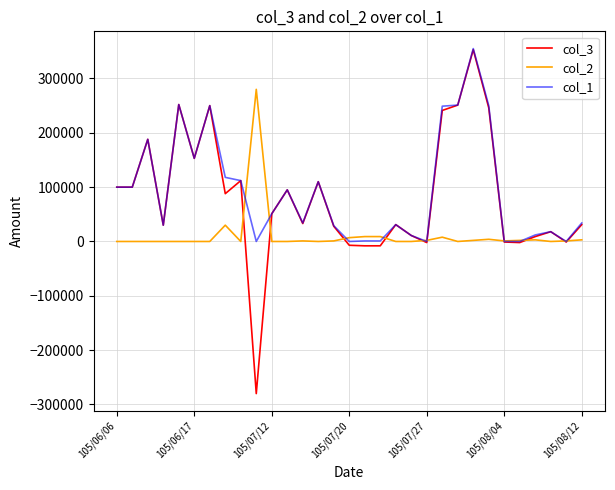

Which series has the widest spread of values?

col_3